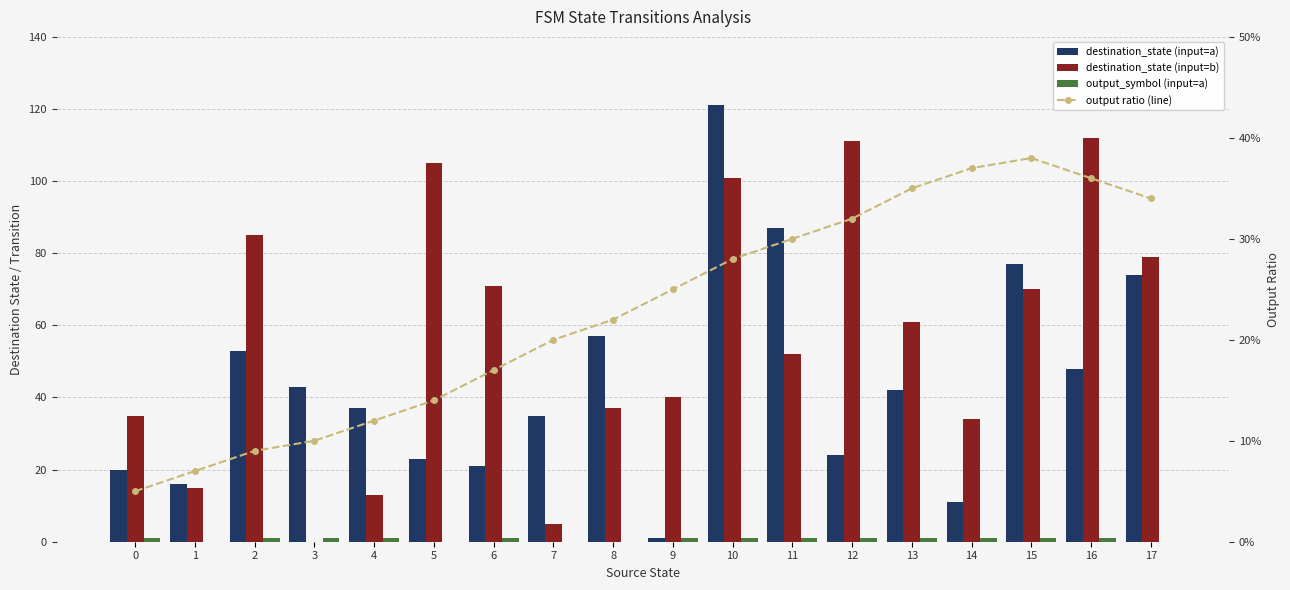

At how many categories does at least one series exceed 91?

4